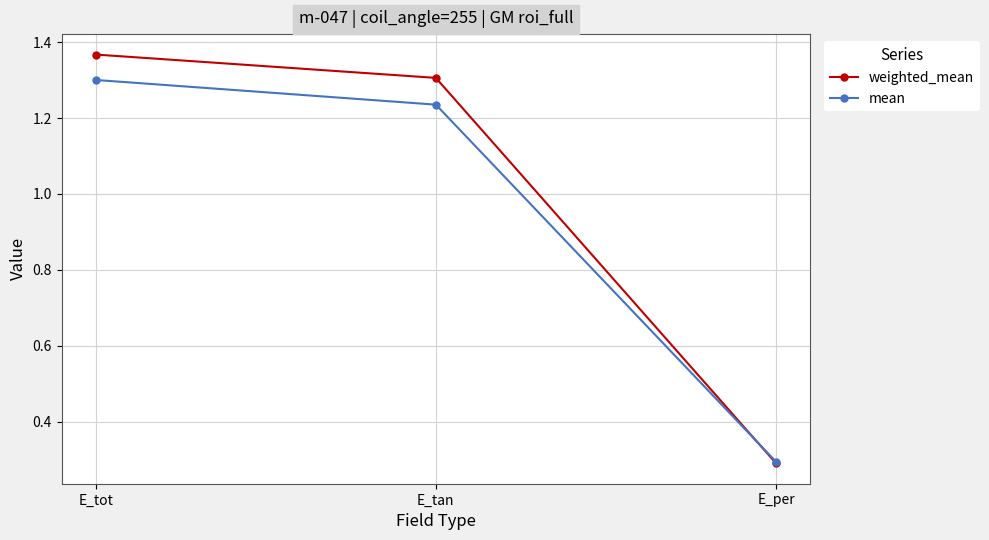

What is the average value of the weighted_mean series?

1.0